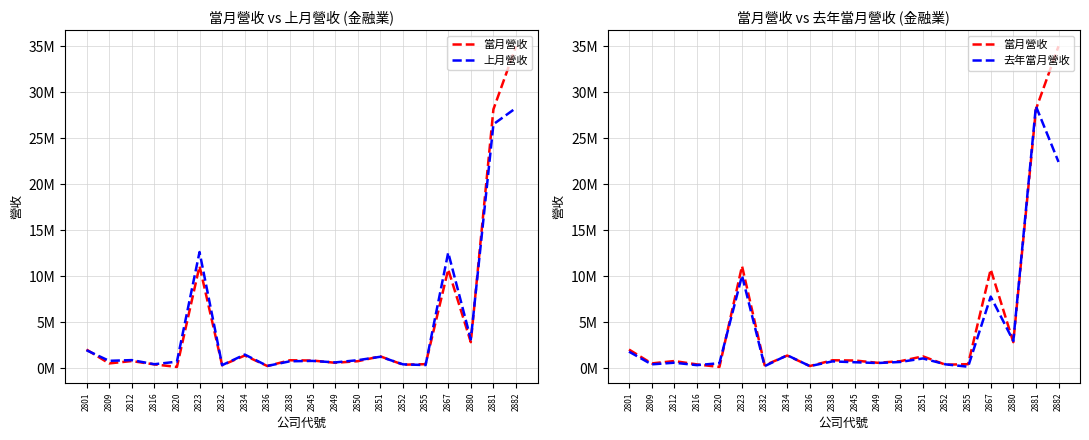

Reading left to right, list all the values displayed in this chart.

當月營收: 2801=2009759	2809=503358	2812=760533	2816=397057	2820=120372	2823=11092659	2832=301906	2834=1360100	2836=219834	2838=846419	2845=817602	2849=571383	2850=744737	2851=1271660	2852=364700	2855=420055	2867=10732056	2880=2815738	2881=28148868	2882=35014060
上月營收: 2801=1937169	2809=785170	2812=863096	2816=415045	2820=693176	2823=12621679	2832=313941	2834=1466445	2836=230149	2838=734955	2845=774785	2849=612481	2850=854628	2851=1228359	2852=402529	2855=323681	2867=12563554	2880=3120470	2881=26526229	2882=28297105
去年當月營收: 2801=1783323	2809=402000	2812=579637	2816=317418	2820=523402	2823=10058232	2832=206570	2834=1392719	2836=209468	2838=724721	2845=630447	2849=545803	2850=661702	2851=1044100	2852=404391	2855=141462	2867=7774126	2880=2949237	2881=28492070	2882=22421583